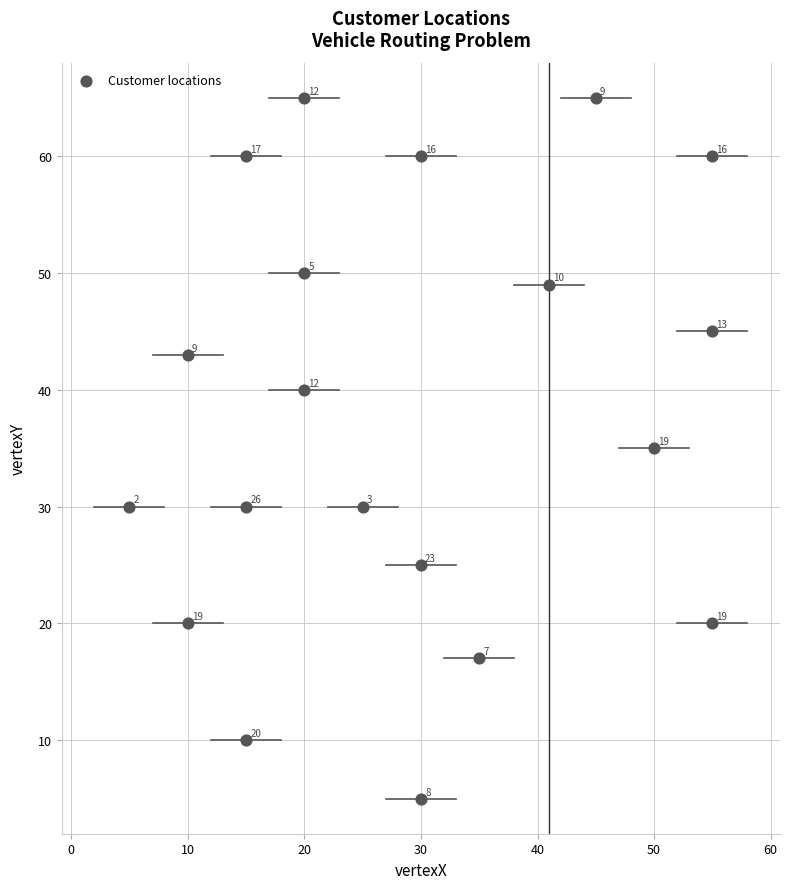

What Y value in the scatter plot is closest to 35?

35